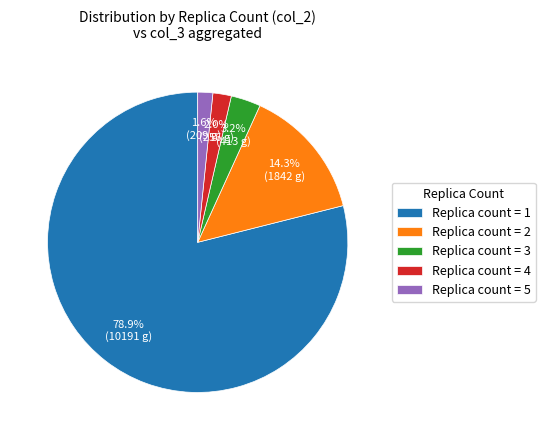

To the nearest percent, what is the difference between the largest and smallest slice percentages?

77%